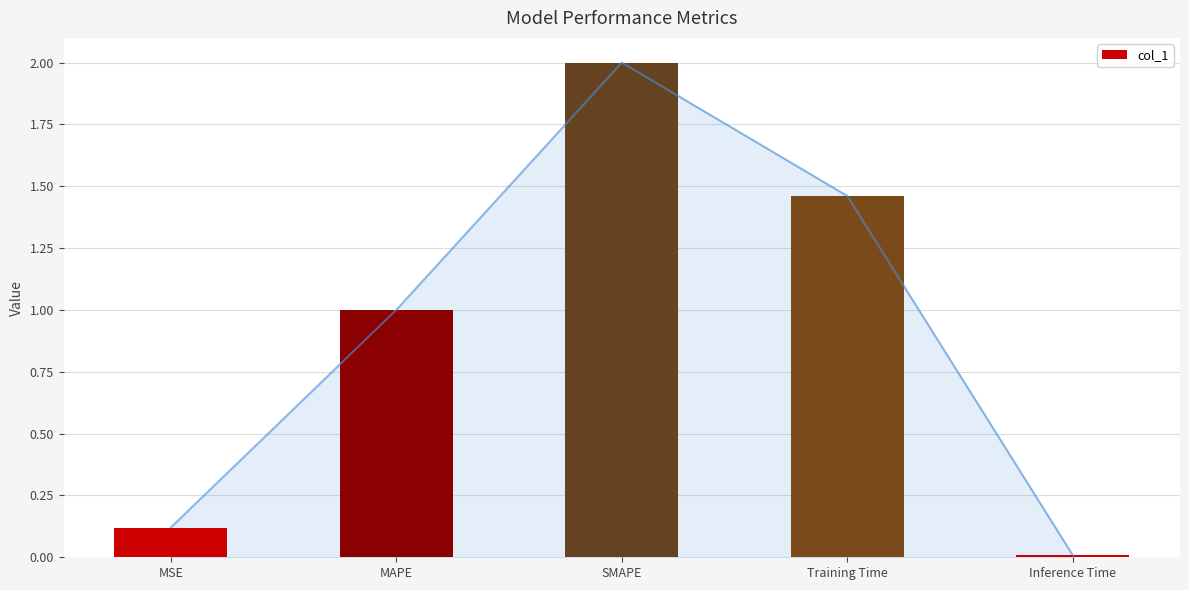

The value at Training Time is 2.1. True or false?

False